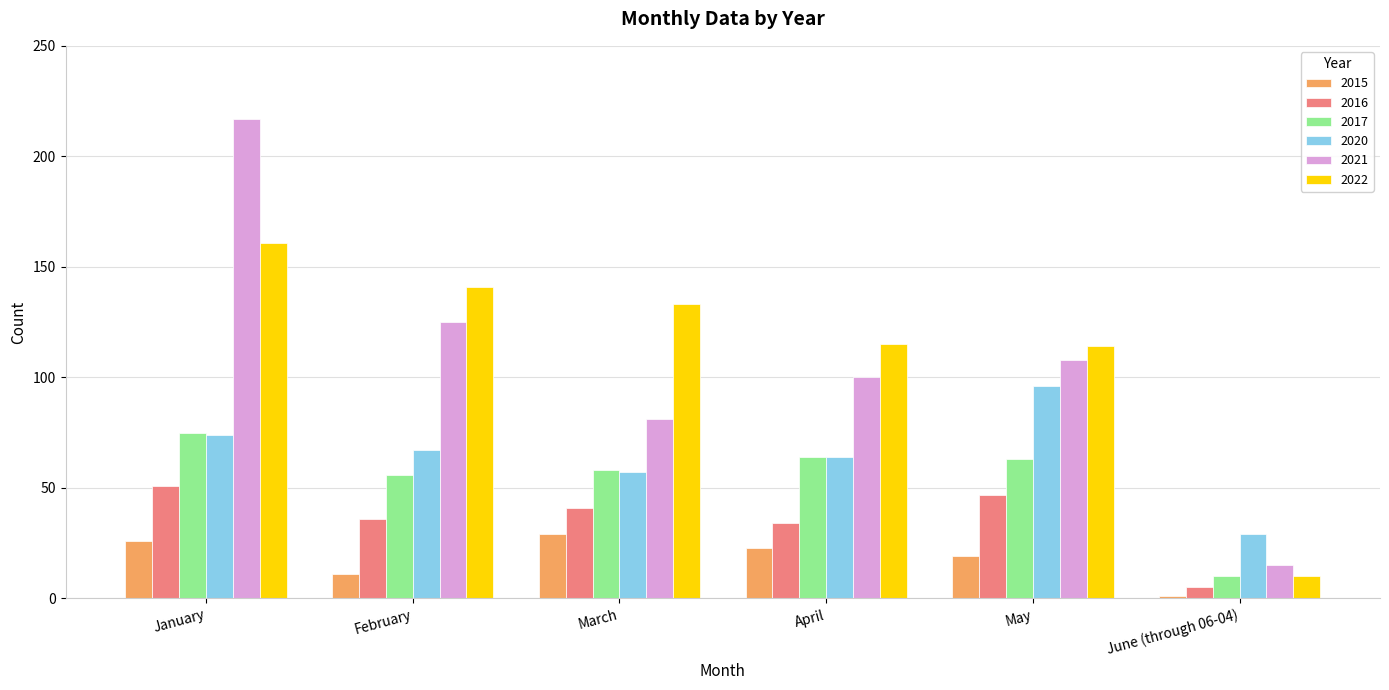

Reading left to right, what are all the values shown in this chart?

2015: January=26	February=11	March=29	April=23	May=19	June (through 06-04)=1
2016: January=51	February=36	March=41	April=34	May=47	June (through 06-04)=5
2017: January=75	February=56	March=58	April=64	May=63	June (through 06-04)=10
2020: January=74	February=67	March=57	April=64	May=96	June (through 06-04)=29
2021: January=217	February=125	March=81	April=100	May=108	June (through 06-04)=15
2022: January=161	February=141	March=133	April=115	May=114	June (through 06-04)=10